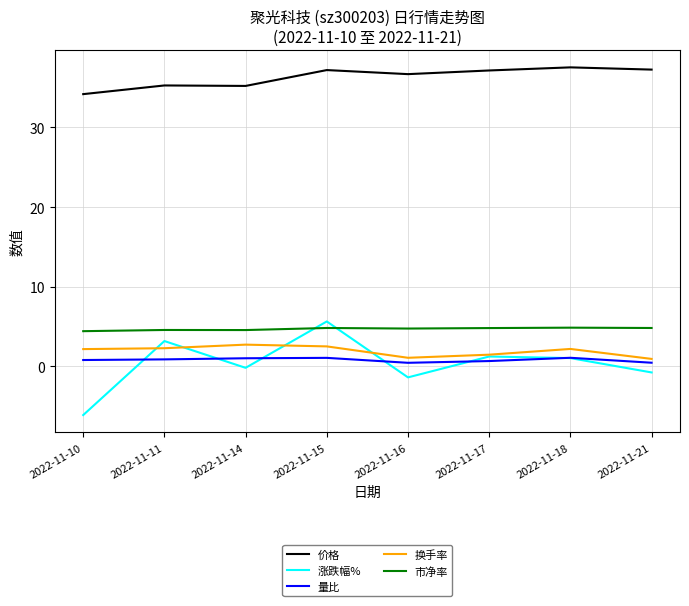

At how many categories does at least one series exceed 23?

8